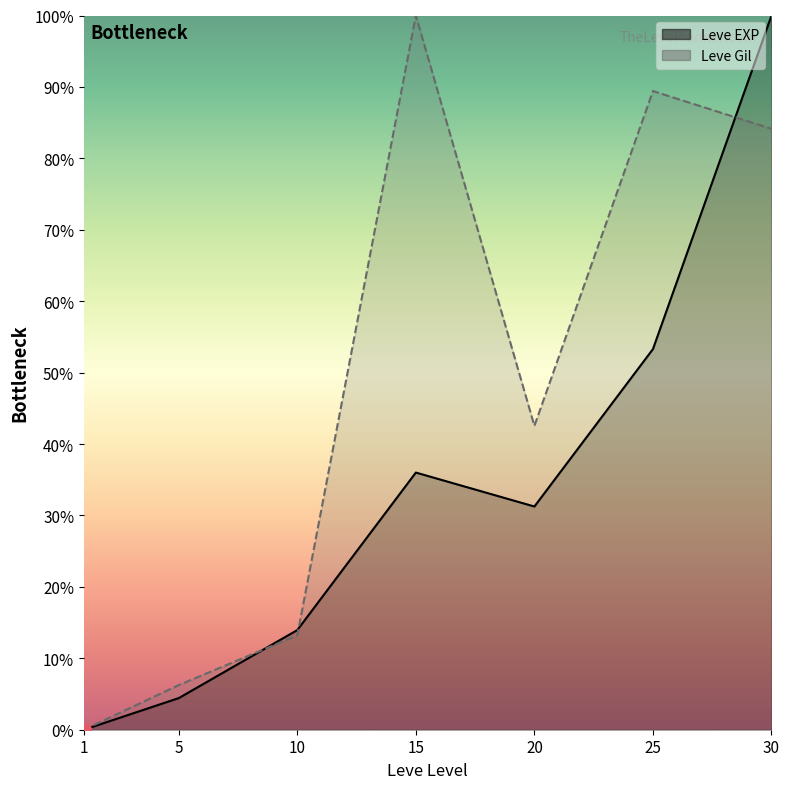

Reading left to right, list all the values displayed in this chart.

Leve EXP: 1=0.0	5=4.4	10=13.9	15=36.0	20=31.3	25=53.3	30=100.0
Leve Gil: 1=0.0	5=6.2	10=13.2	15=100.0	20=42.5	25=89.4	30=84.1